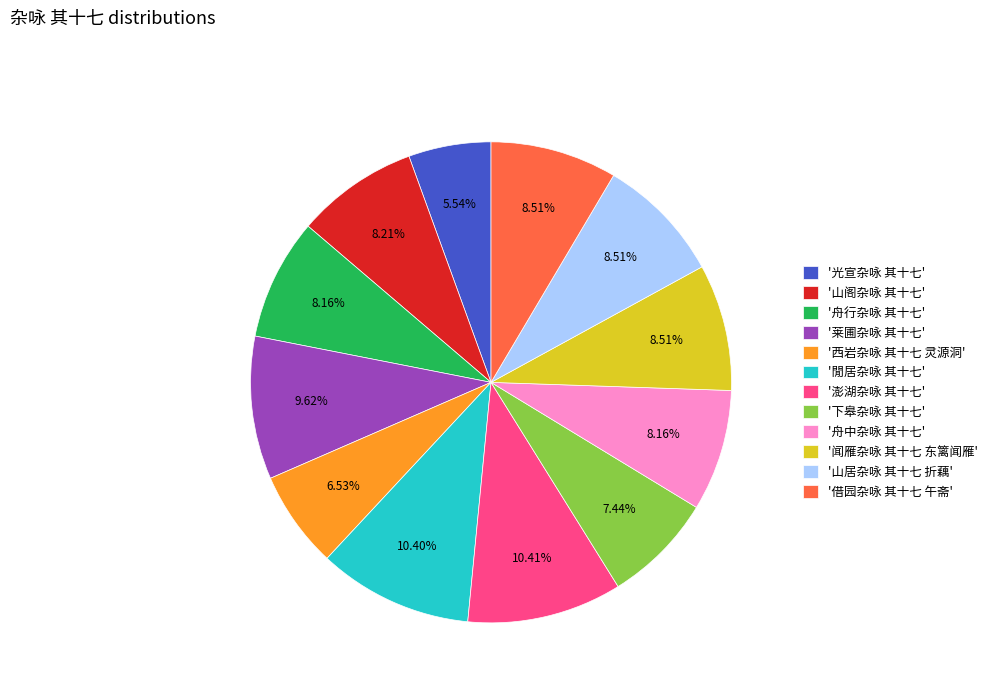

Is the sum of '借园杂咏 其十七 午斋' and '山居杂咏 其十七 折藕' greater than half?

No